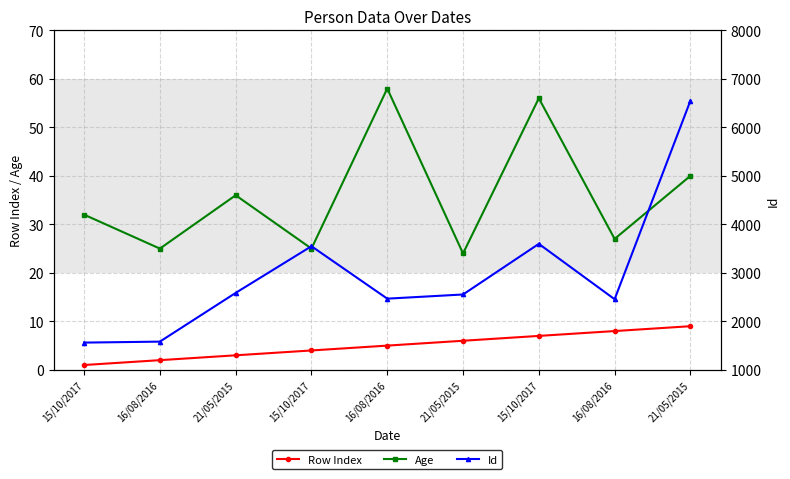

Rank the series by their maximum value, from highest to lowest.

Id, Age, Row Index